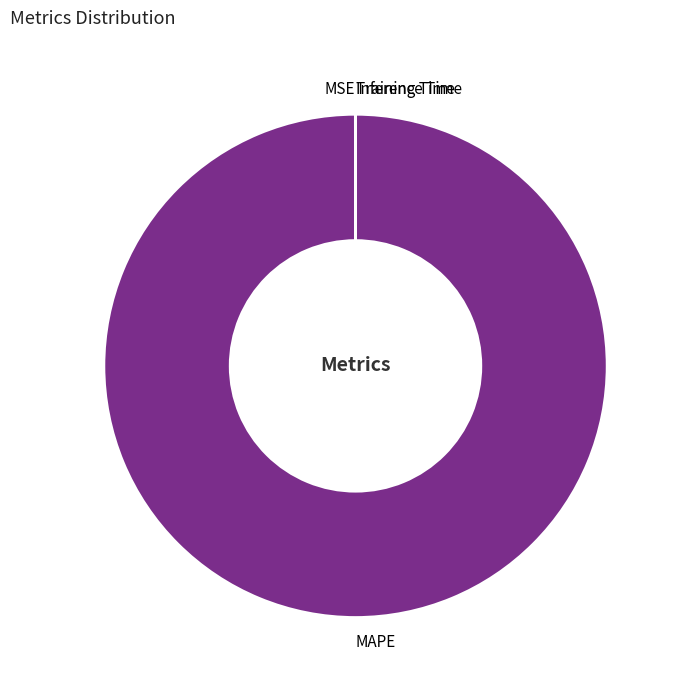

Does any single category account for the majority?

Yes